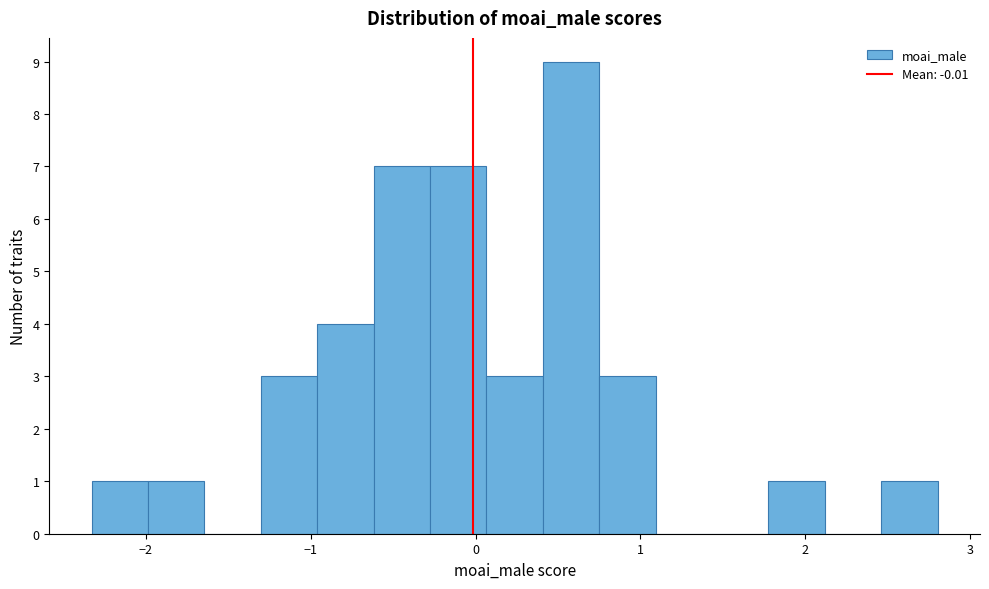

Around what value on the x-axis is the tallest bar? Give the approximate position of its centre, as read against the axis.

0.6